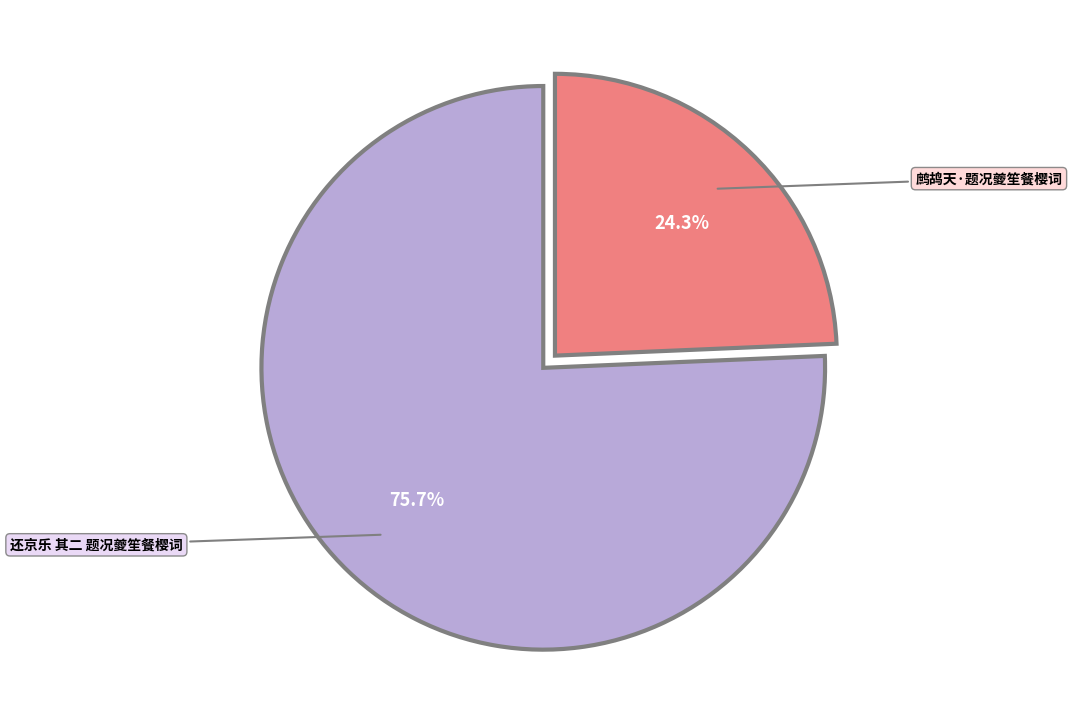

What percentage do 鹧鸪天·题况夔笙餐樱词 and 还京乐 其二 题况夔笙餐樱词 together represent?

100.0%